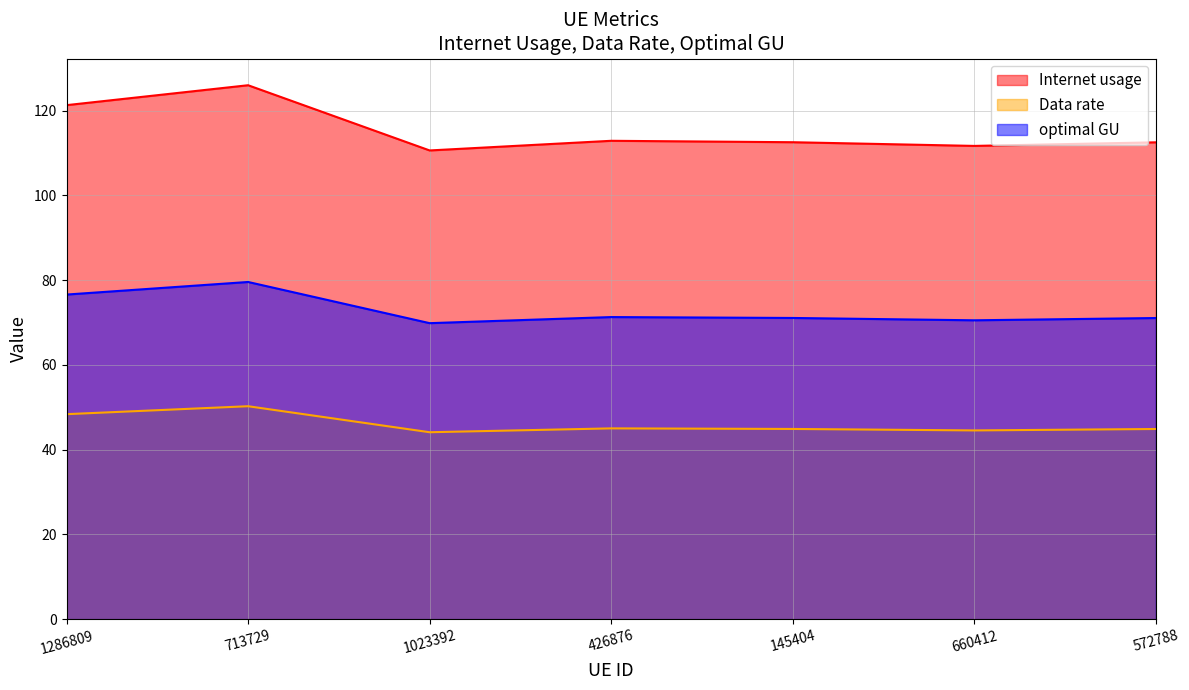

What is the minimum value for Internet usage?

110.6